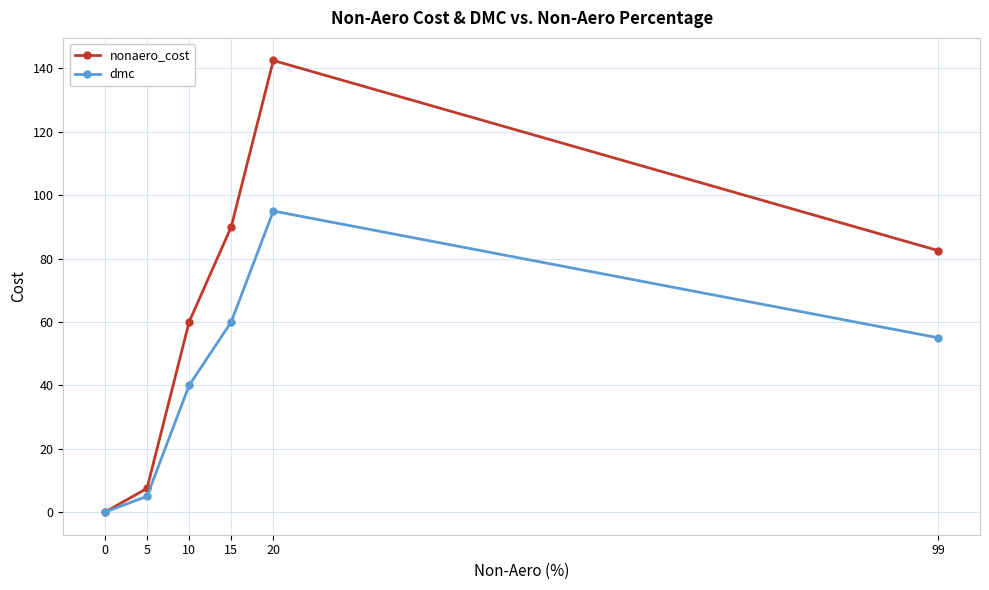

Reading left to right, transcribe all the data shown in this chart.

nonaero_cost: 0.0	7.5	60.0	90.0	142.5	82.5
dmc: 0.0	5.0	40.0	60.0	95.0	55.0